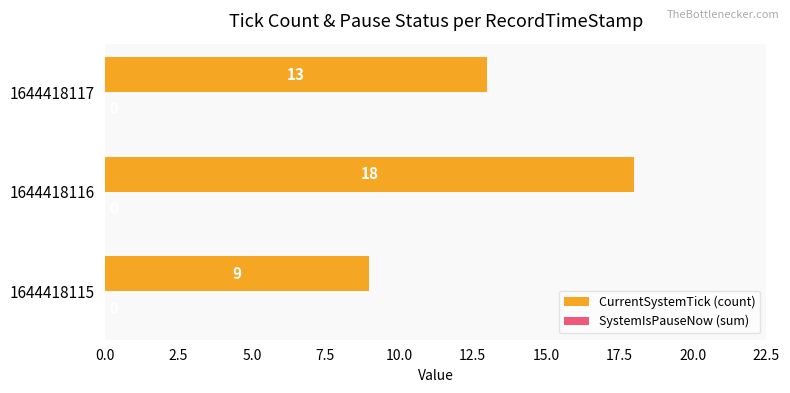

What is the change in value from 1644418116 to 1644418117?

-5